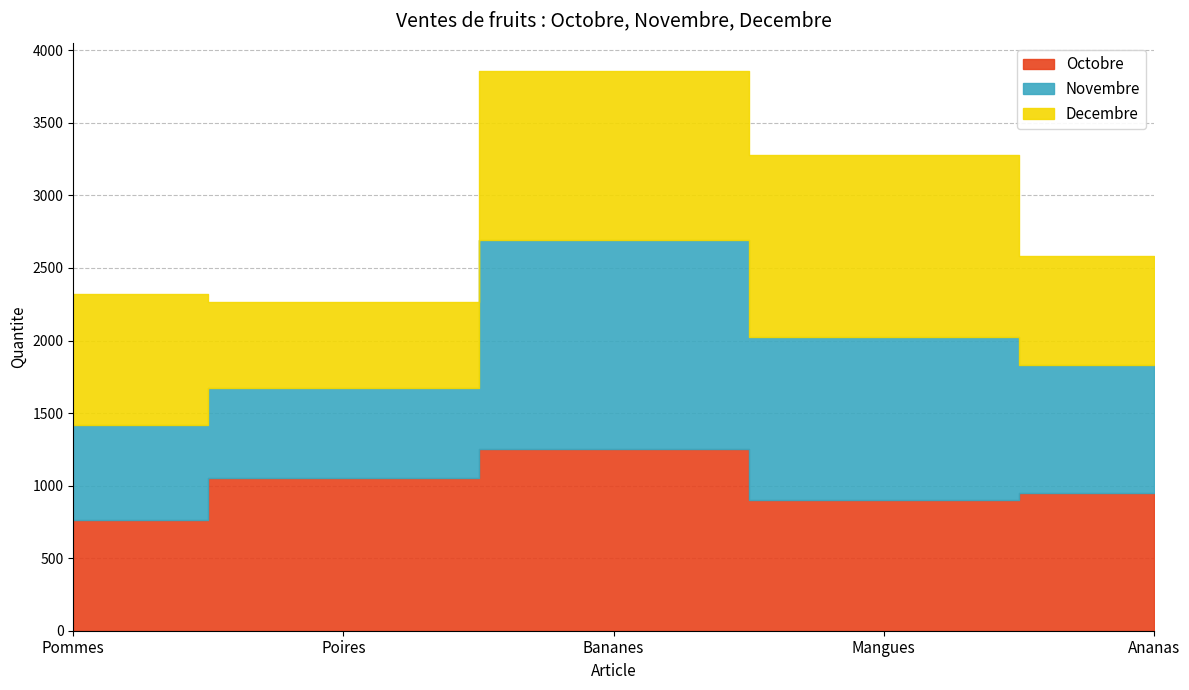

At which label does Decembre first exceed 900?

Bananes